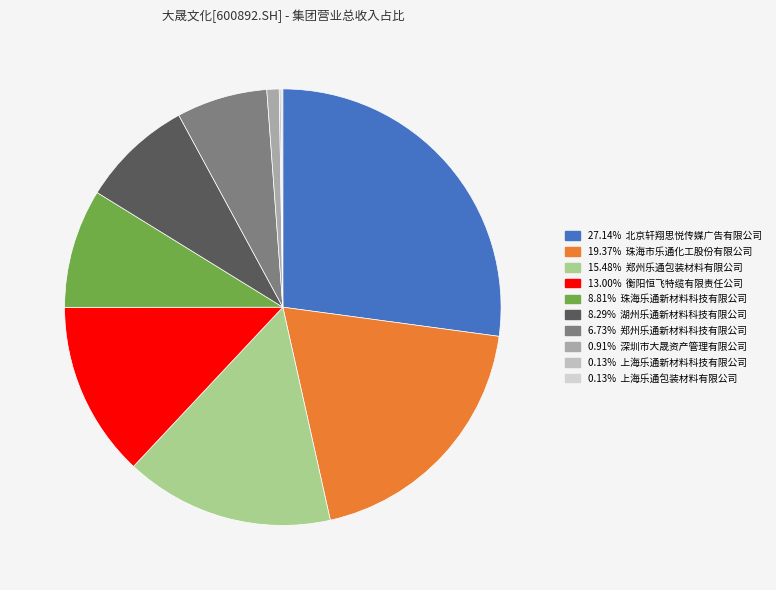

Count the number of slices in the pie.

10